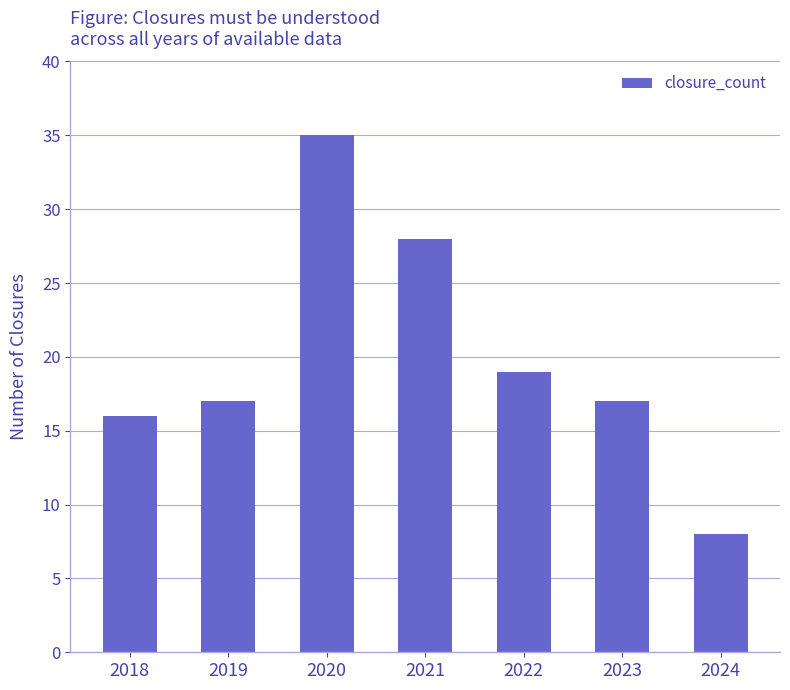

How many distinct data groups are displayed?

1